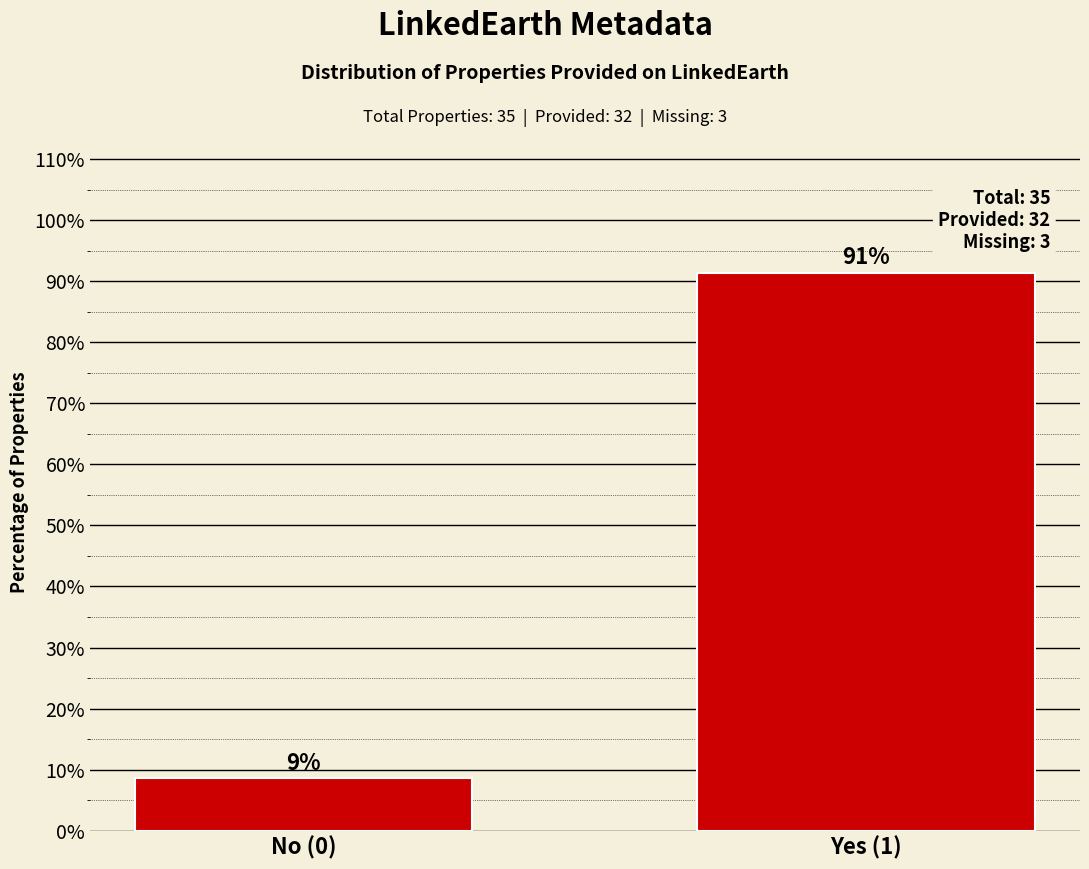

Read the value at No (0).

8.6